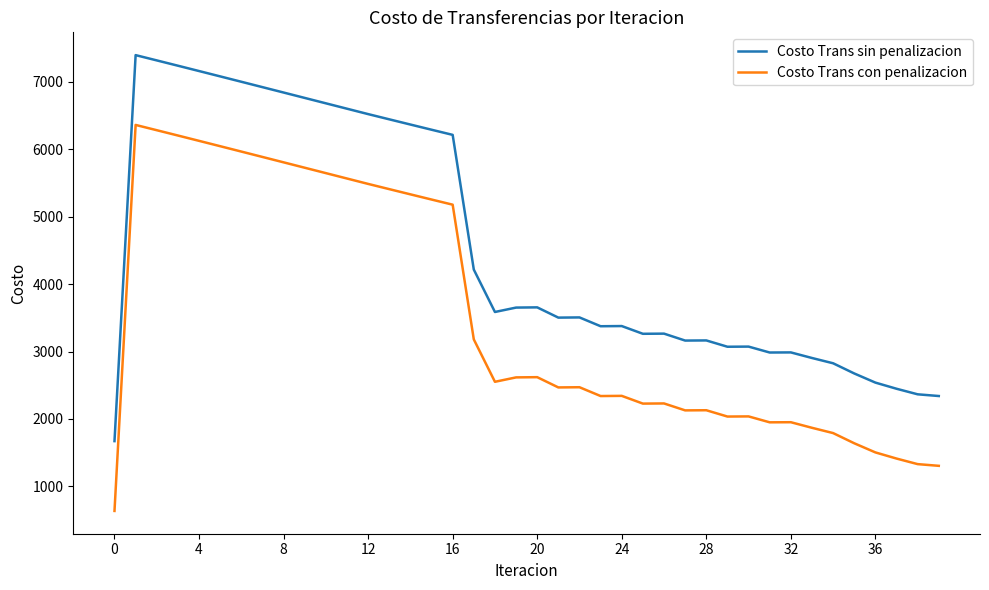

Which series has the largest total across all categories?

Costo Trans sin penalizacion